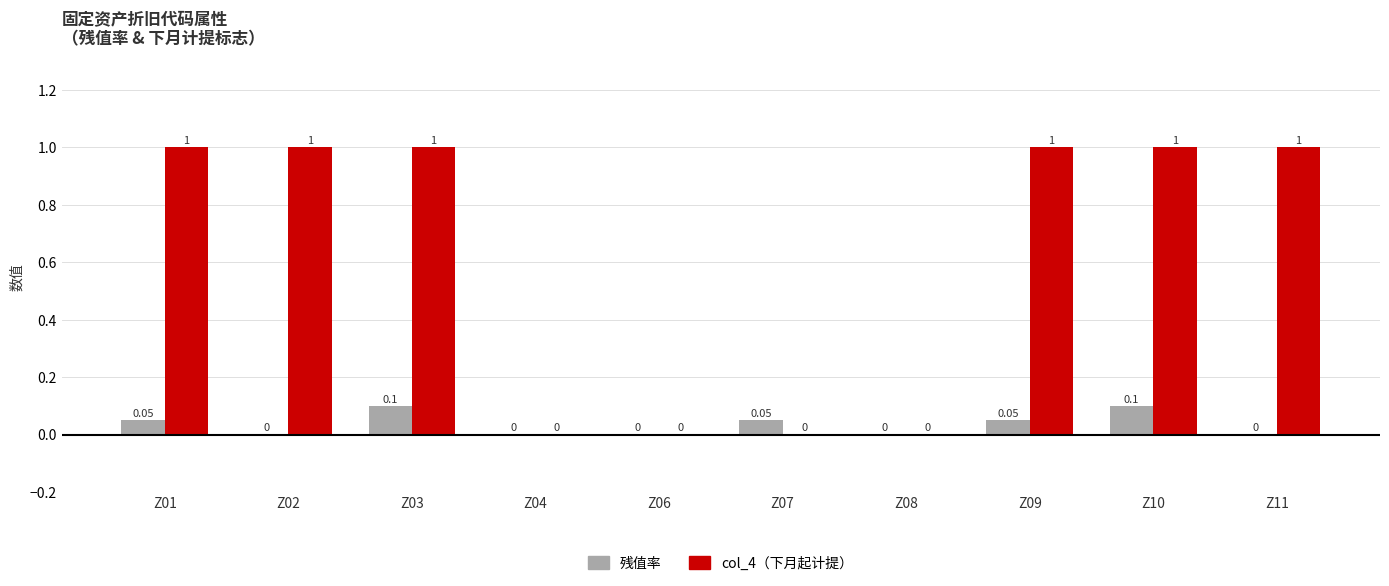

How many series are shown in this chart?

2